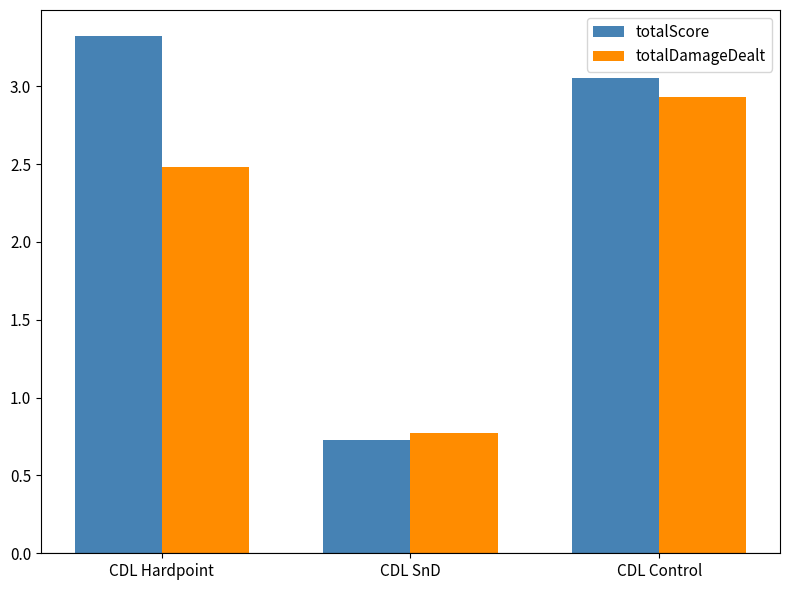

How many totalDamageDealt values are between 0 and 2?

1